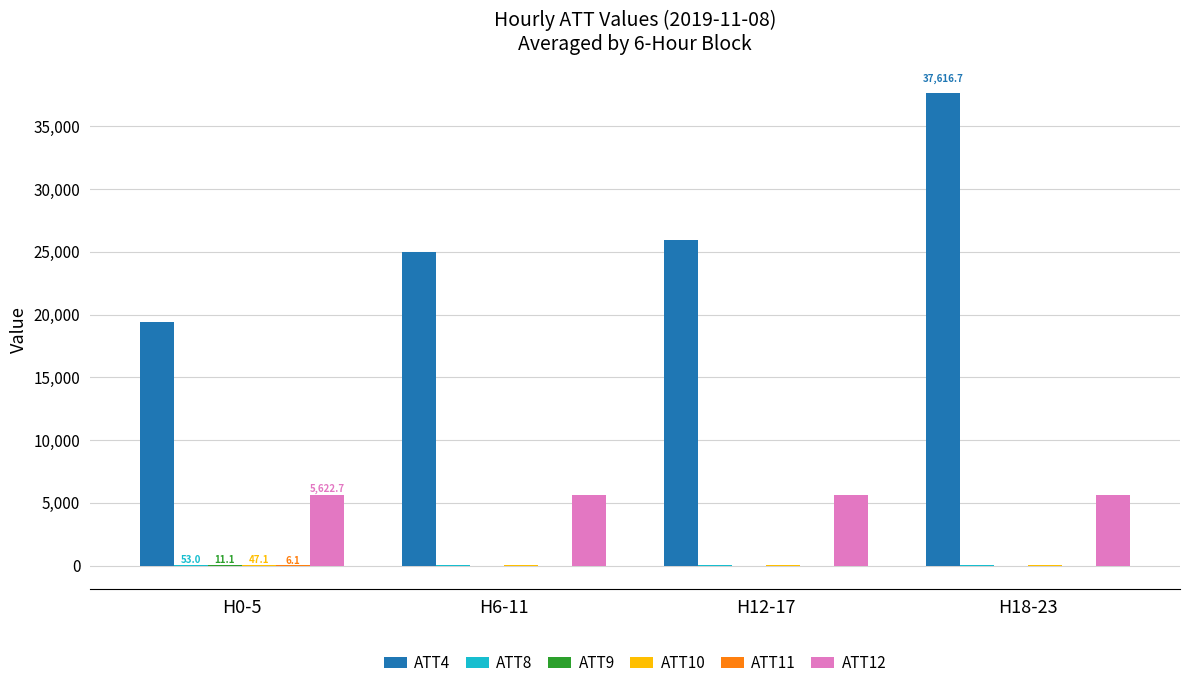

Which series has the largest total across all categories?

ATT4